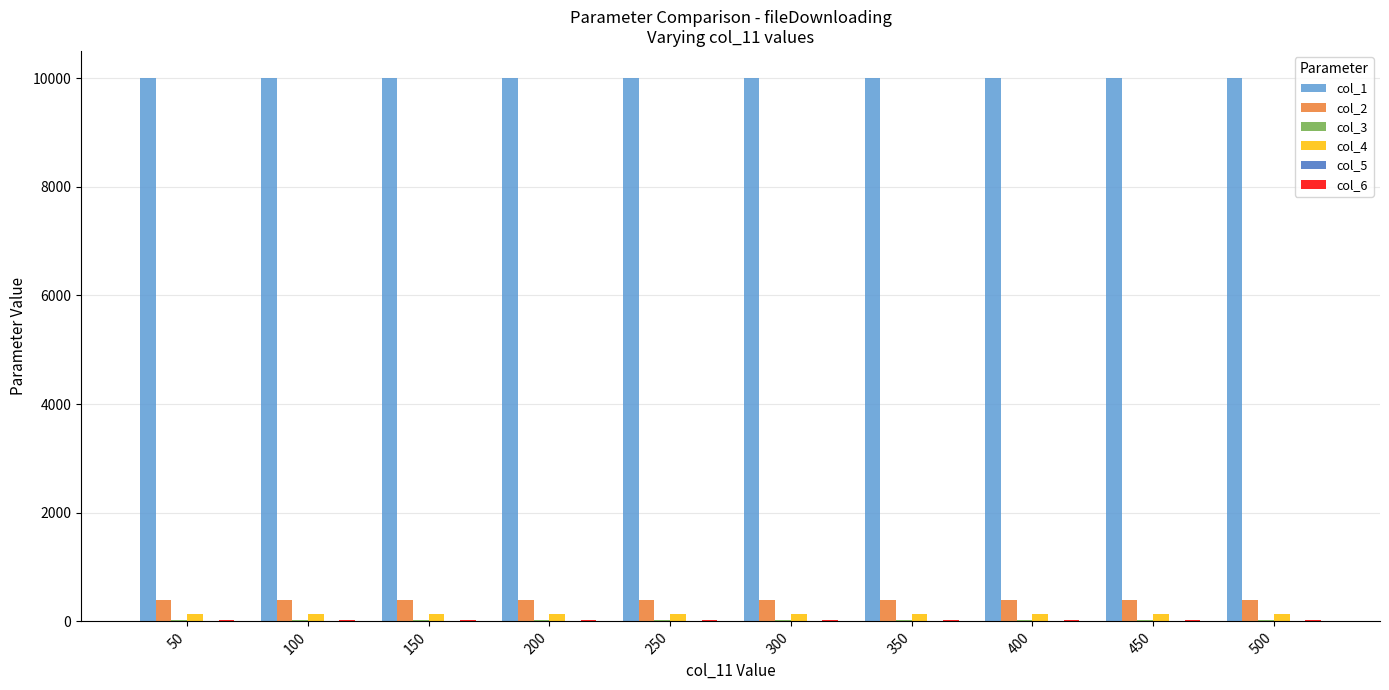

The col_1 series shows 10000 at 500. True or false?

True